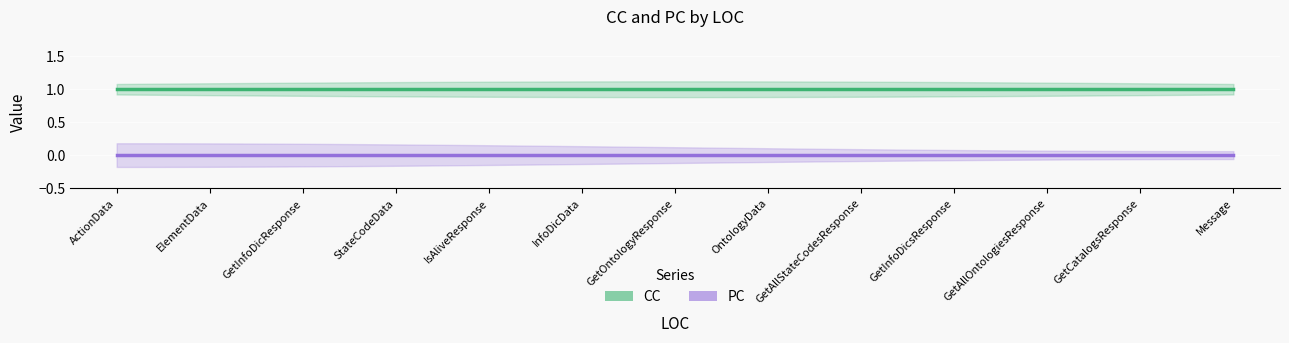

Reading right to left, list all the values displayed in this chart.

CC: 1	1	1	1	1	1	1	1	1	1	1	1	1
PC: 0	0	0	0	0	0	0	0	0	0	0	0	0